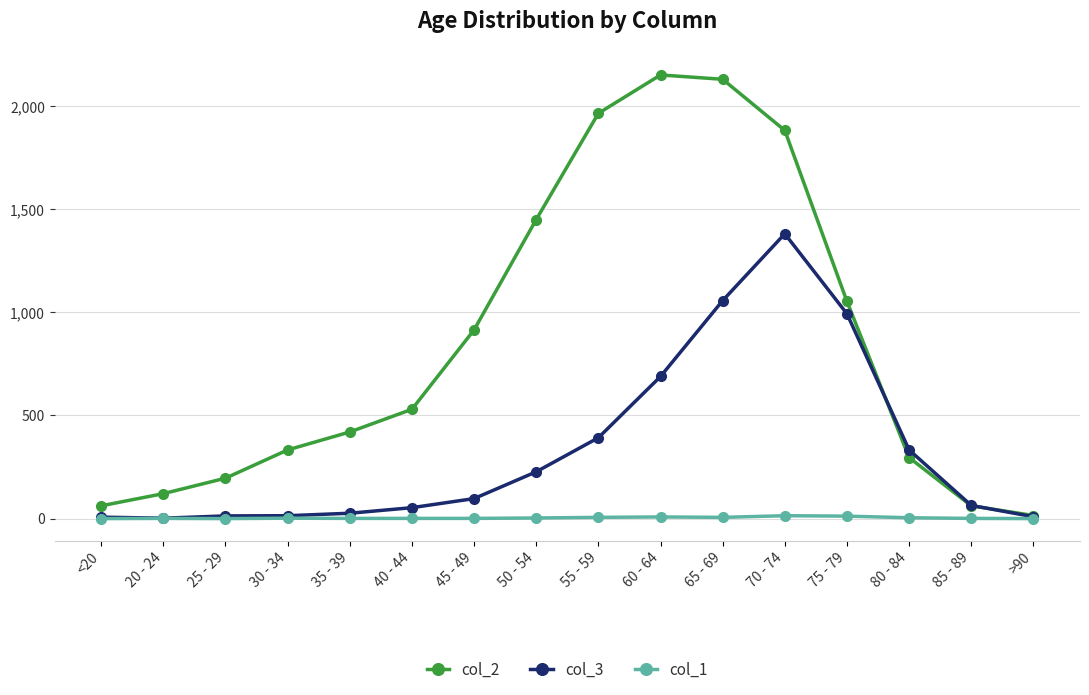

What are all the series names shown in the legend?

col_2, col_3, col_1